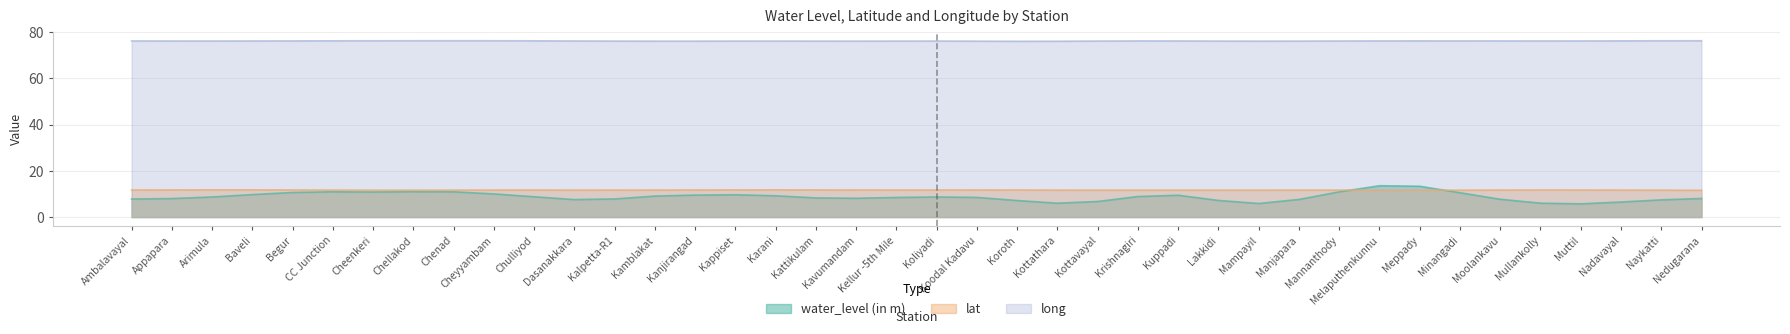

How many lines are shown in the chart?

3